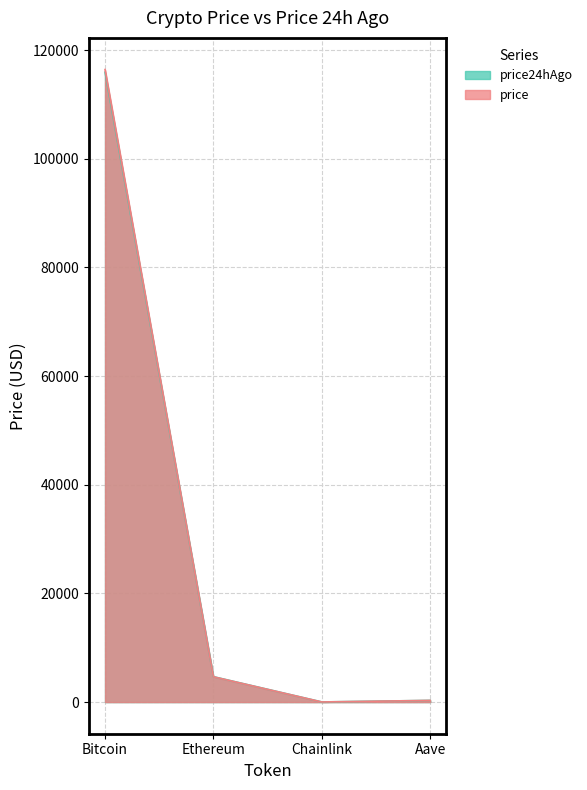

Does the chart display data point markers on the line(s)?

No